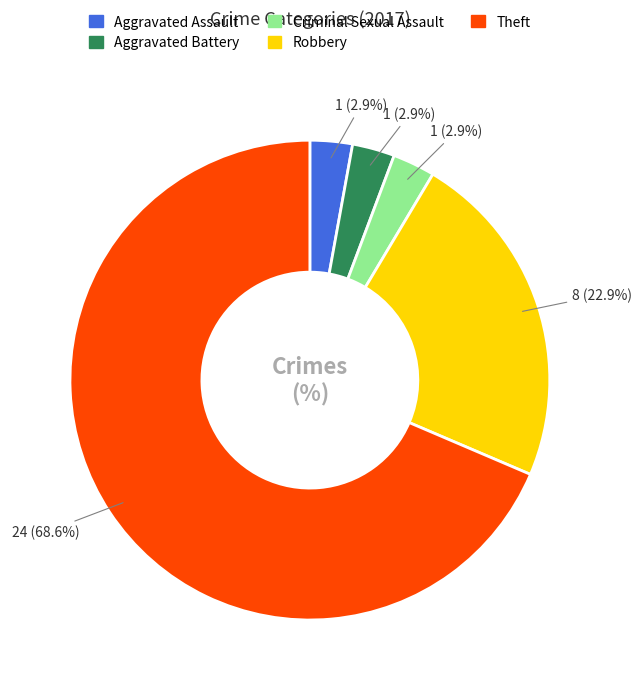

Count the number of slices in the pie.

5